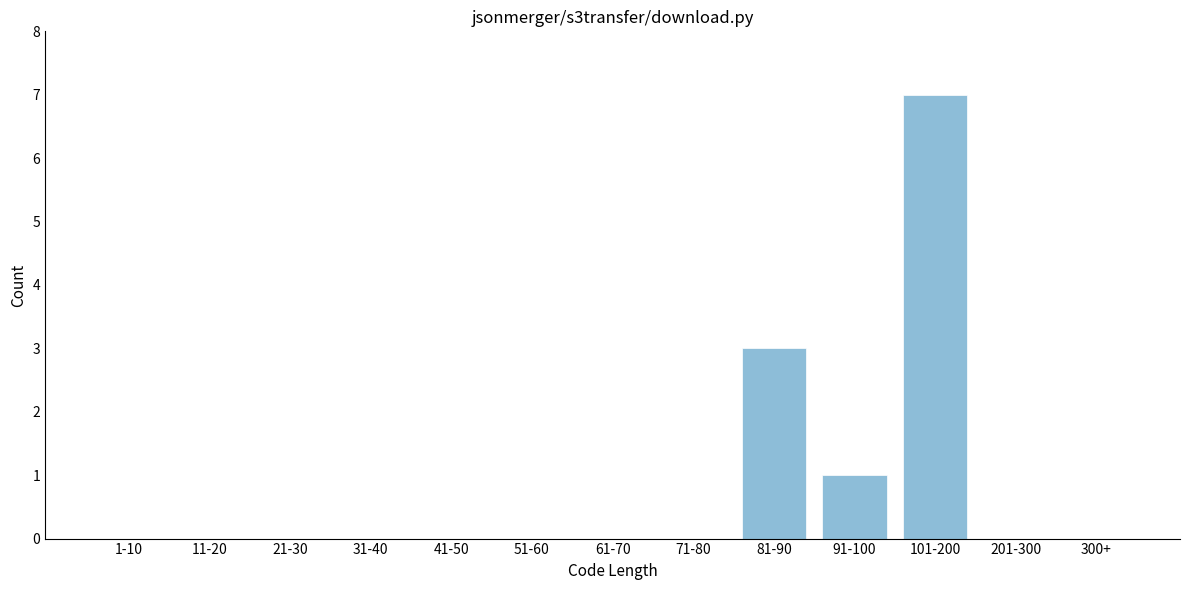

Reading right to left, transcribe all the data shown in this chart.

300+=0	201-300=0	101-200=7	91-100=1	81-90=3	71-80=0	61-70=0	51-60=0	41-50=0	31-40=0	21-30=0	11-20=0	1-10=0